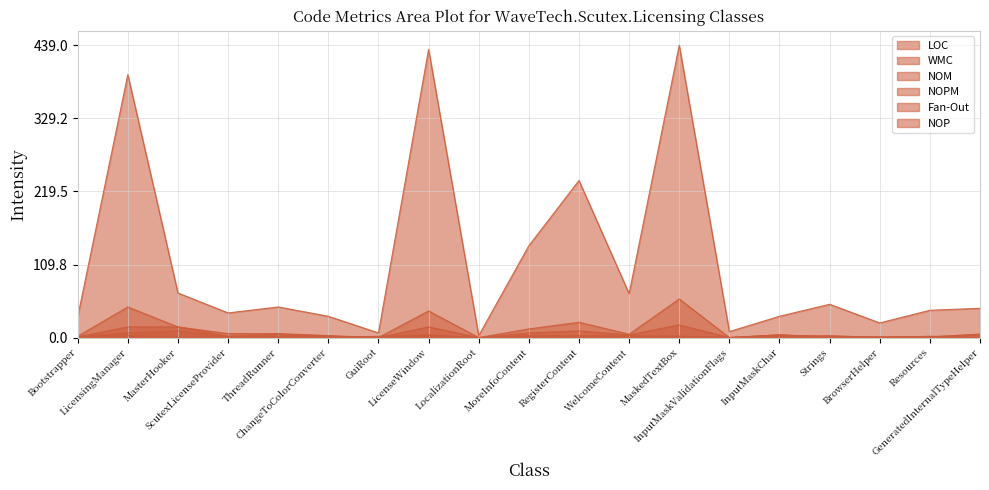

Which label corresponds to the largest value in the chart?

MaskedTextBox